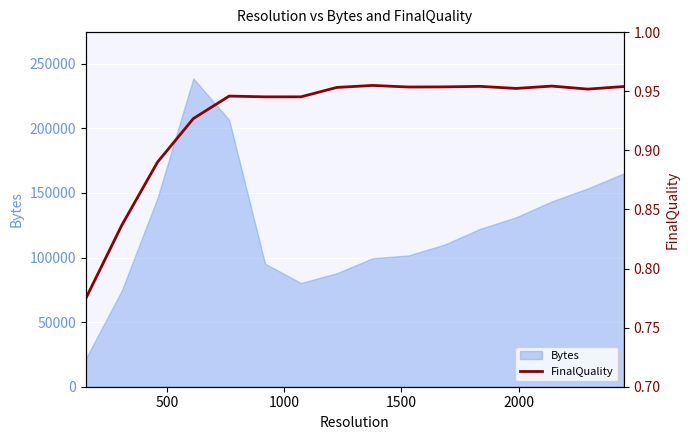

True or false: the data has more than 2 interior local peaks.

True